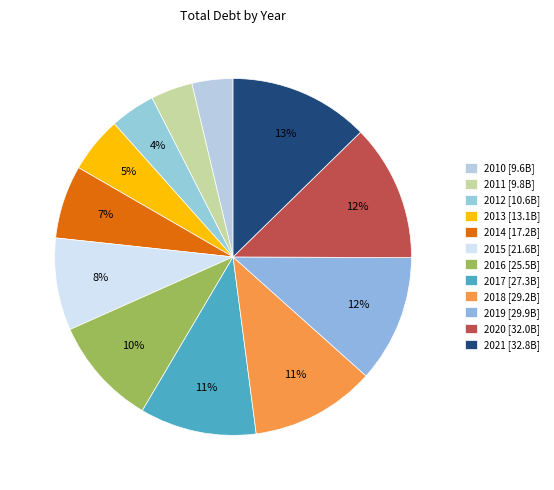

The 2021 slice represents 30% of the pie. True or false?

False